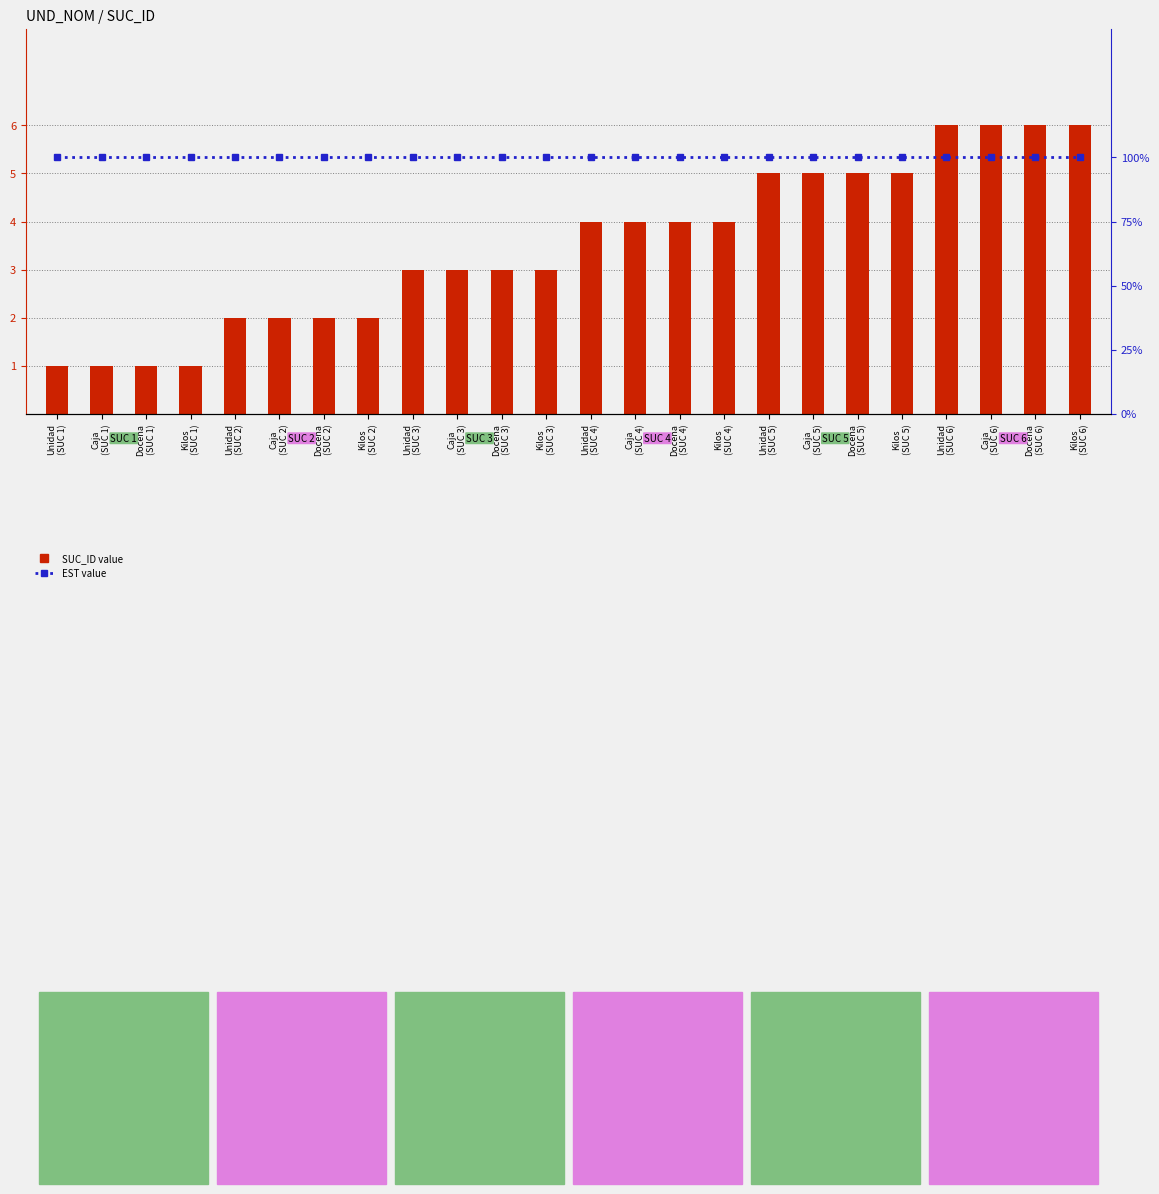

Rank the series by their maximum value, from highest to lowest.

SUC_ID, EST